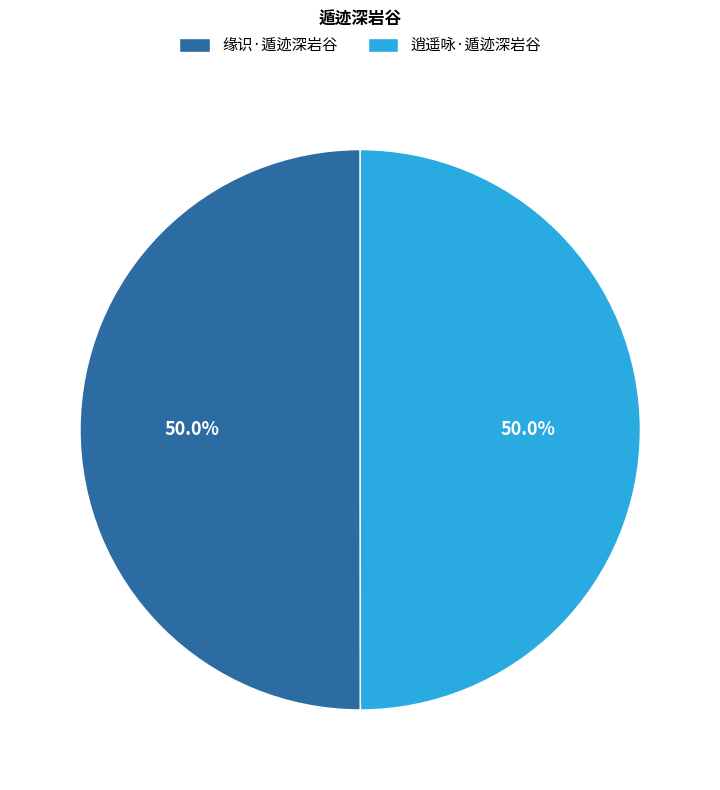

To the nearest percent, what is the combined percentage of 逍遥咏·遁迹深岩谷 and 缘识·遁迹深岩谷?

100%